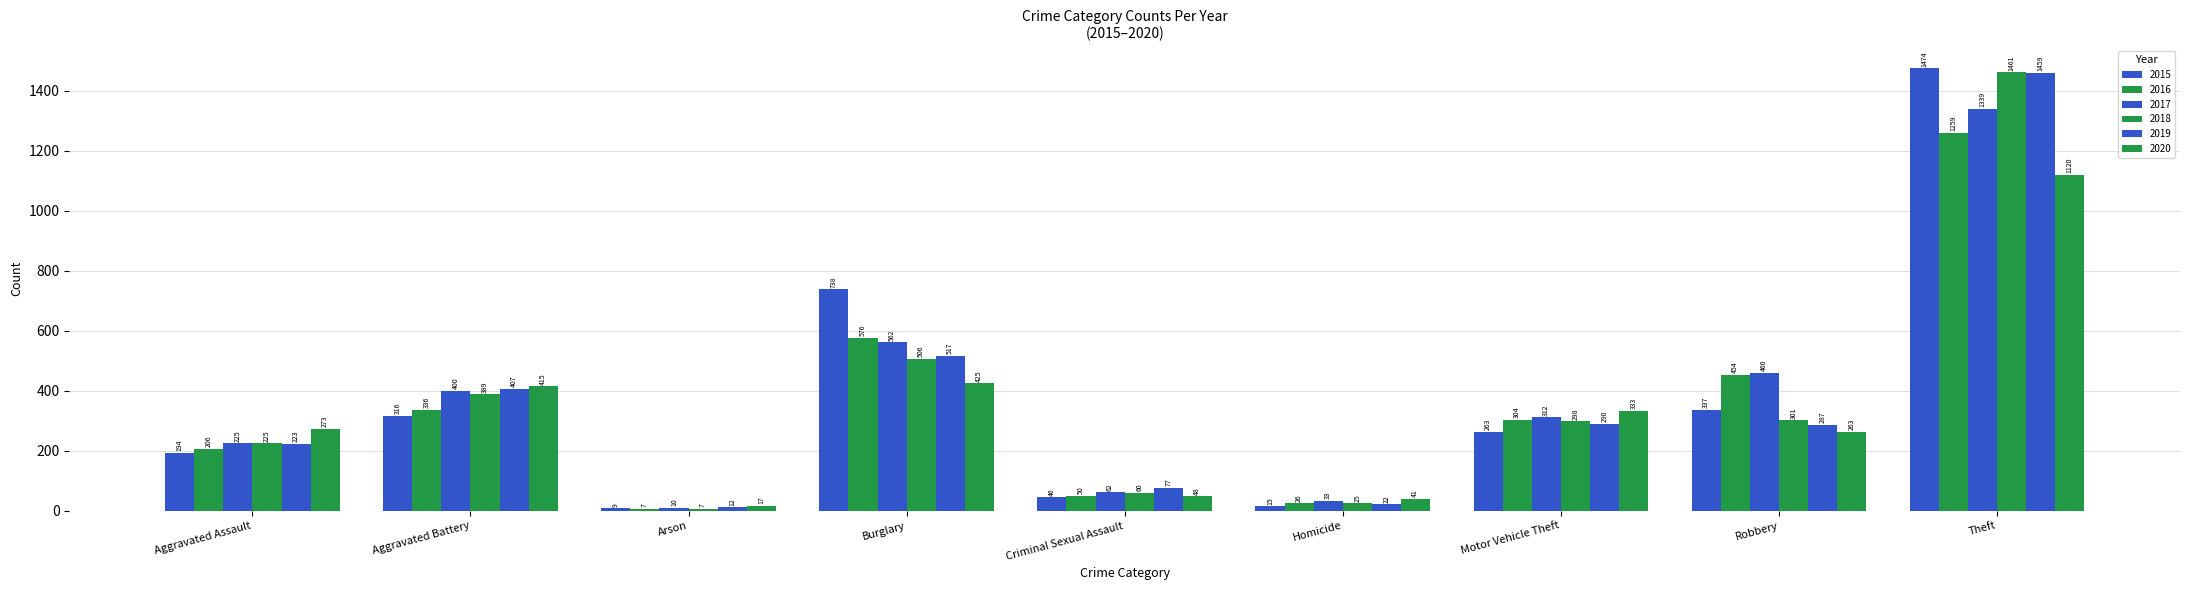

What is the approximate value of 2019 at Aggravated Battery, to the nearest 50?

400